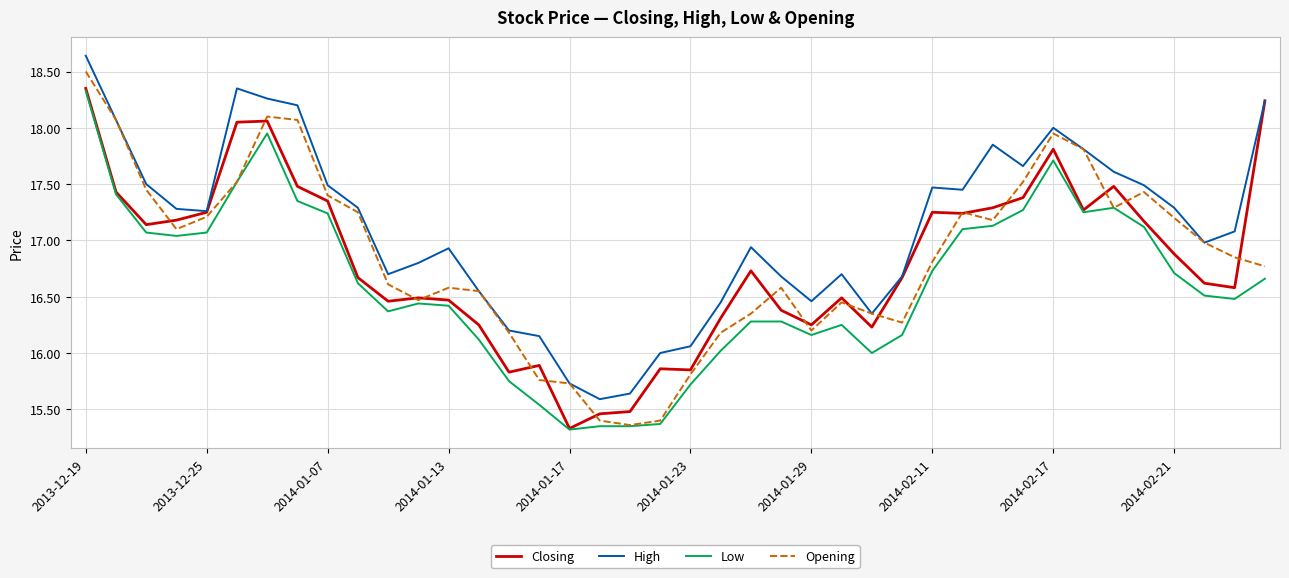

Which series has the widest spread of values?

Opening